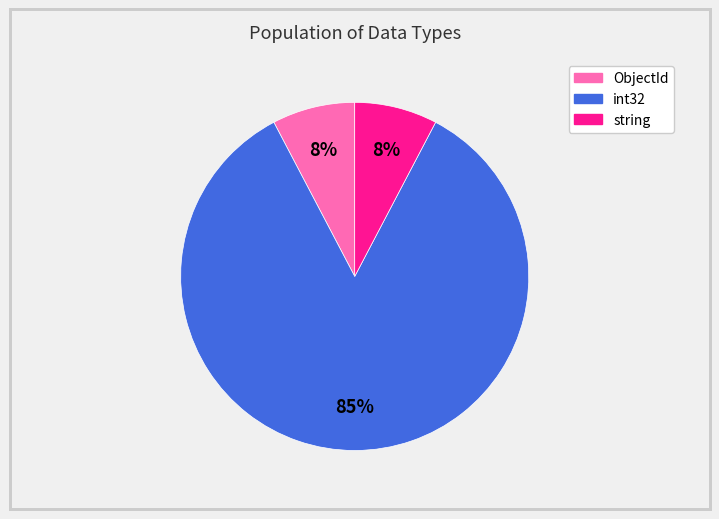

What percentage is the string slice, to the nearest percent?

8%